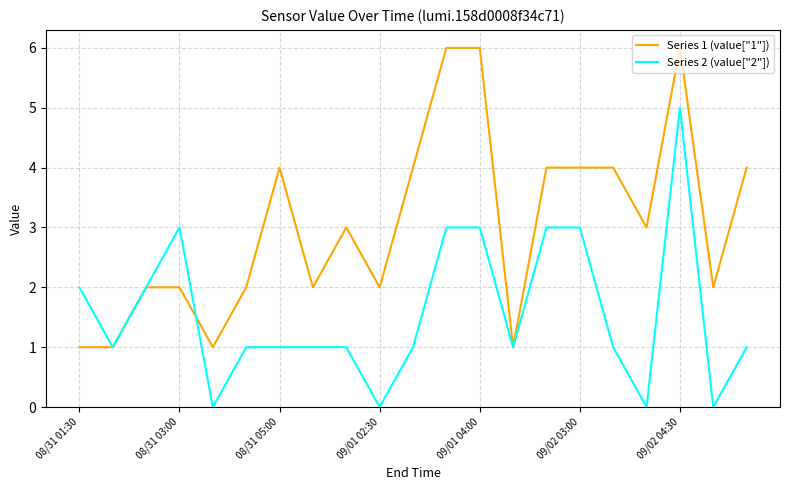

Rank the series by their maximum value, from highest to lowest.

Series 1 (value["1"]), Series 2 (value["2"])